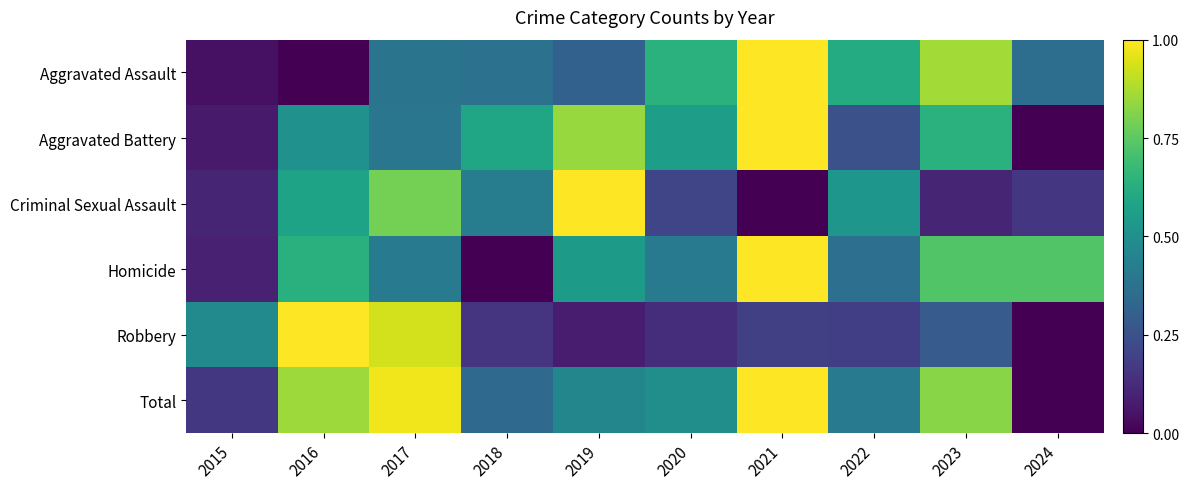

Which category has the lowest value across all series?

2016